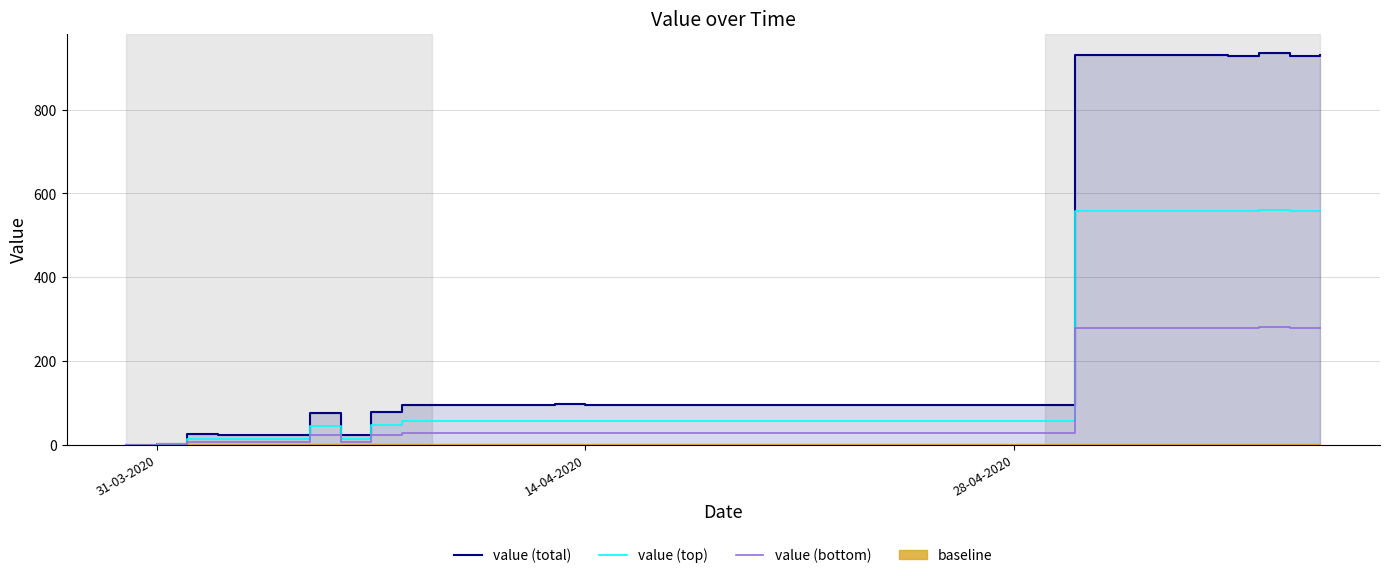

How many lines are shown in the chart?

3